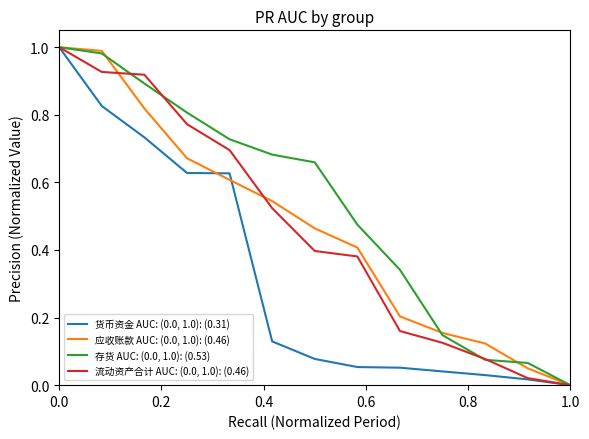

How many lines are shown in the chart?

4